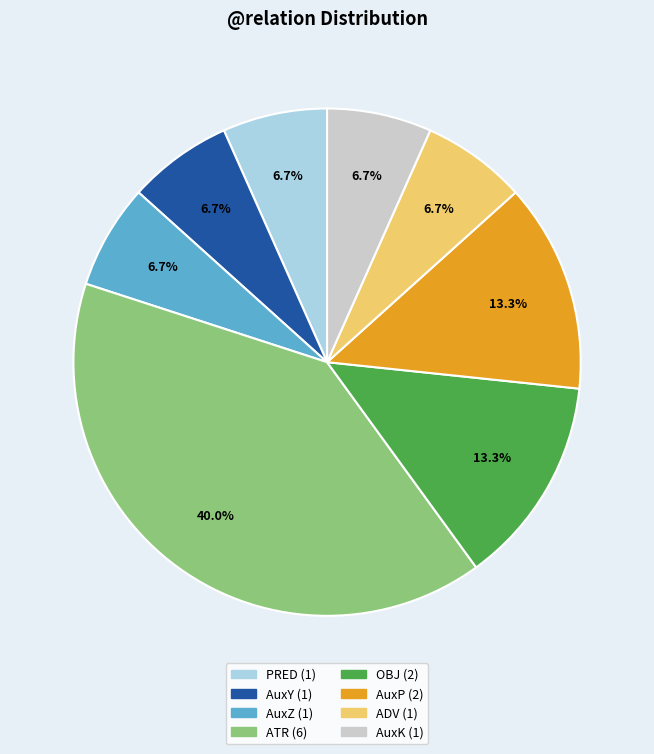

Approximately how many times larger is the value at AuxZ compared to OBJ?

0.5